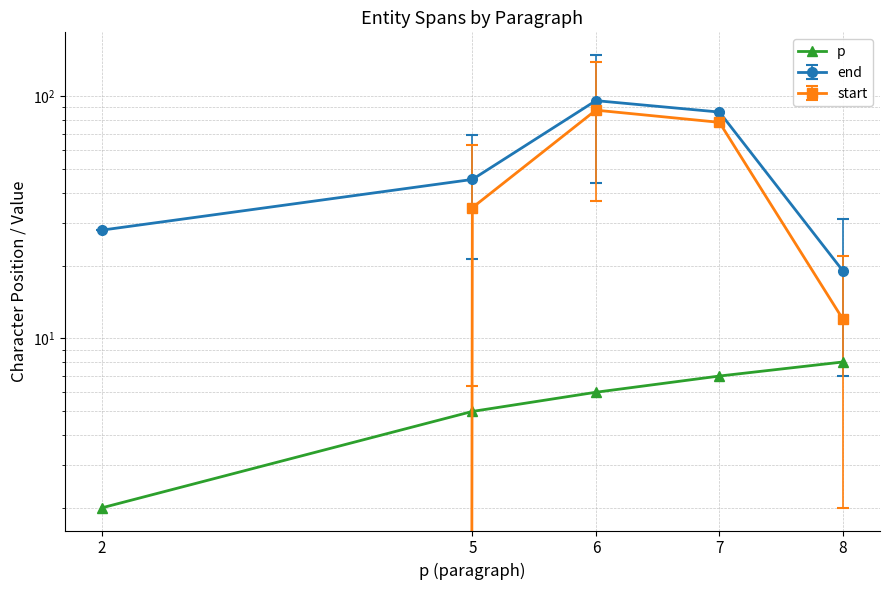

Reading left to right, extract all data points from this chart.

2=2	5=5	6=6	7=7	8=8